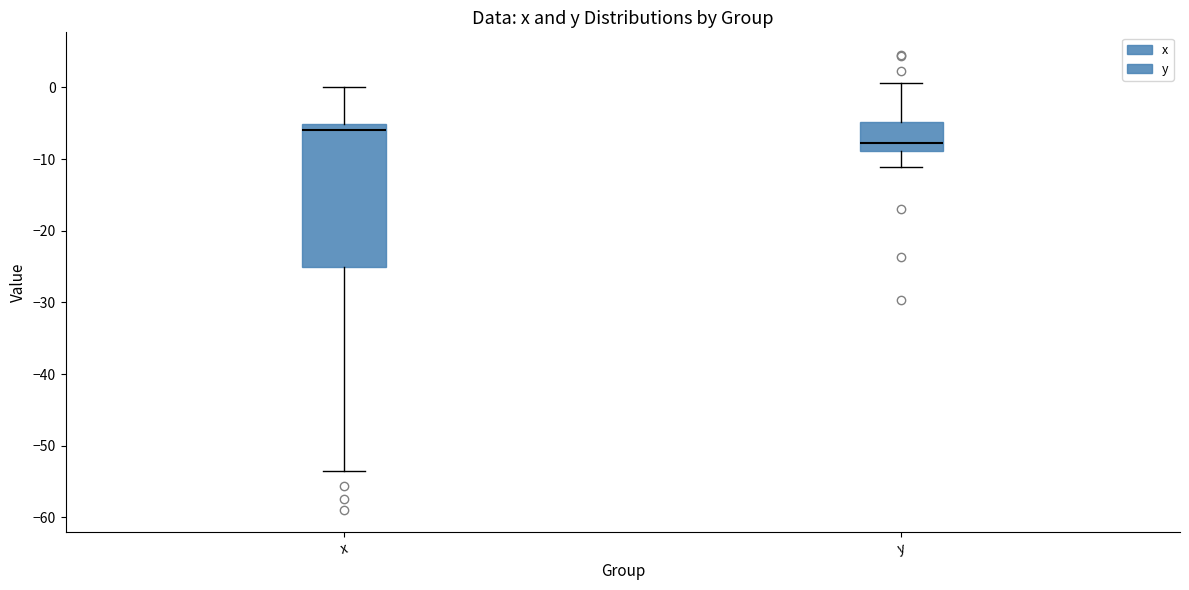

Which box is the tallest, from its lower edge to its upper edge?

x